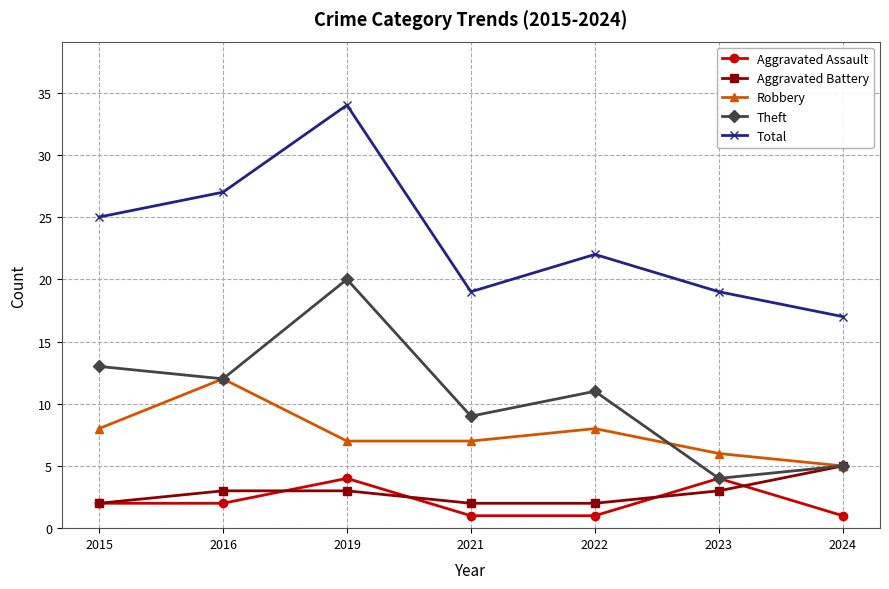

Which series has the widest spread of values?

Total